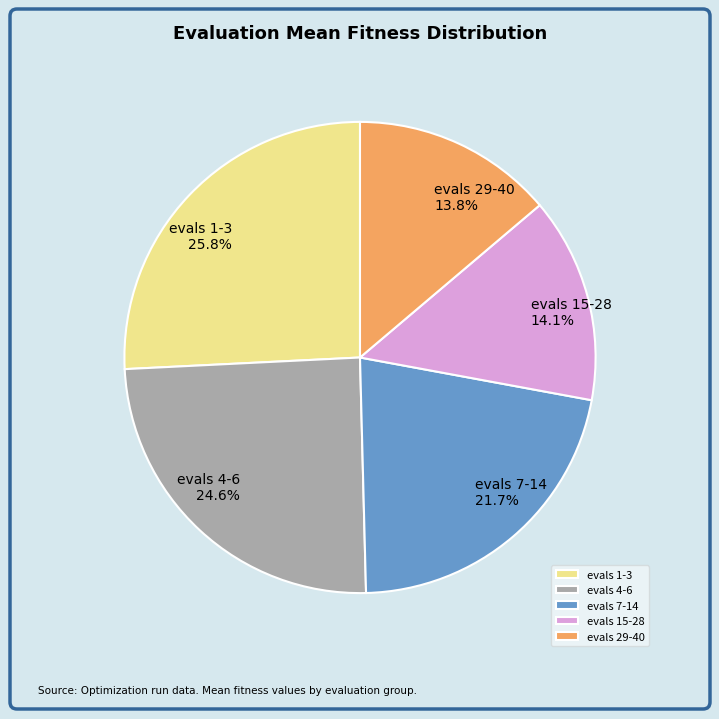

Is the sum of evals 7-14 and evals 1-3 greater than half?

No